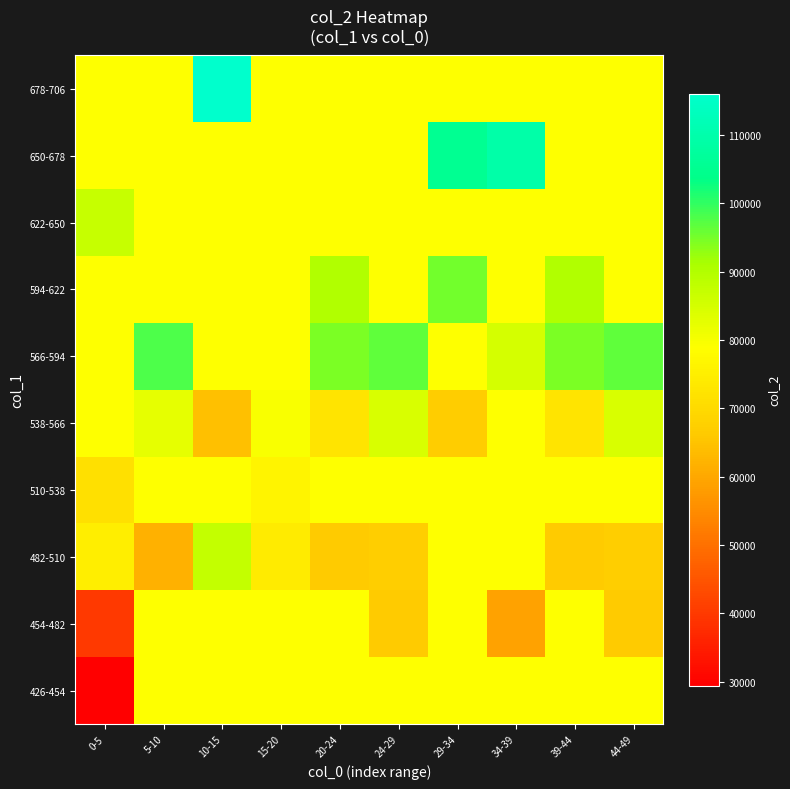

Between 15-20 and 34-39, which is larger?

15-20